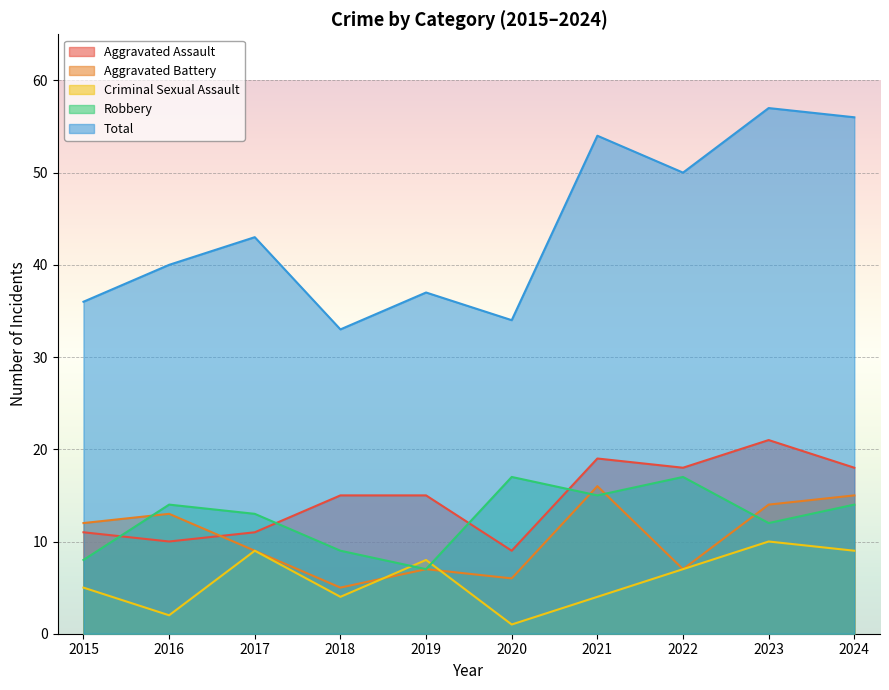

Reading left to right, list all the values displayed in this chart.

Aggravated Assault: 2015=11	2016=10	2017=11	2018=15	2019=15	2020=9	2021=19	2022=18	2023=21	2024=18
Aggravated Battery: 2015=12	2016=13	2017=9	2018=5	2019=7	2020=6	2021=16	2022=7	2023=14	2024=15
Criminal Sexual Assault: 2015=5	2016=2	2017=9	2018=4	2019=8	2020=1	2021=4	2022=7	2023=10	2024=9
Robbery: 2015=8	2016=14	2017=13	2018=9	2019=7	2020=17	2021=15	2022=17	2023=12	2024=14
Total: 2015=36	2016=40	2017=43	2018=33	2019=37	2020=34	2021=54	2022=50	2023=57	2024=56